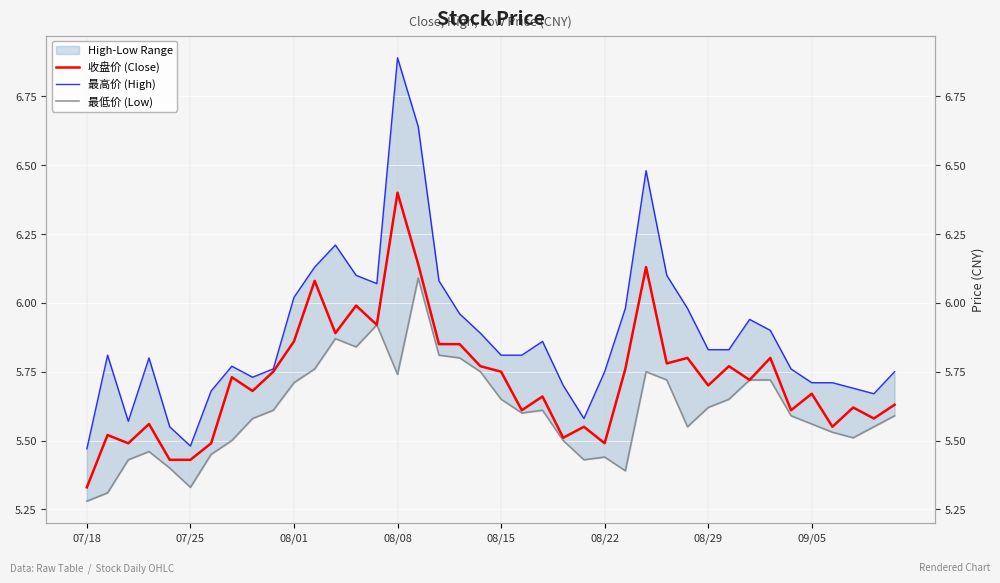

What is the total value across all series at 08/22?

16.7